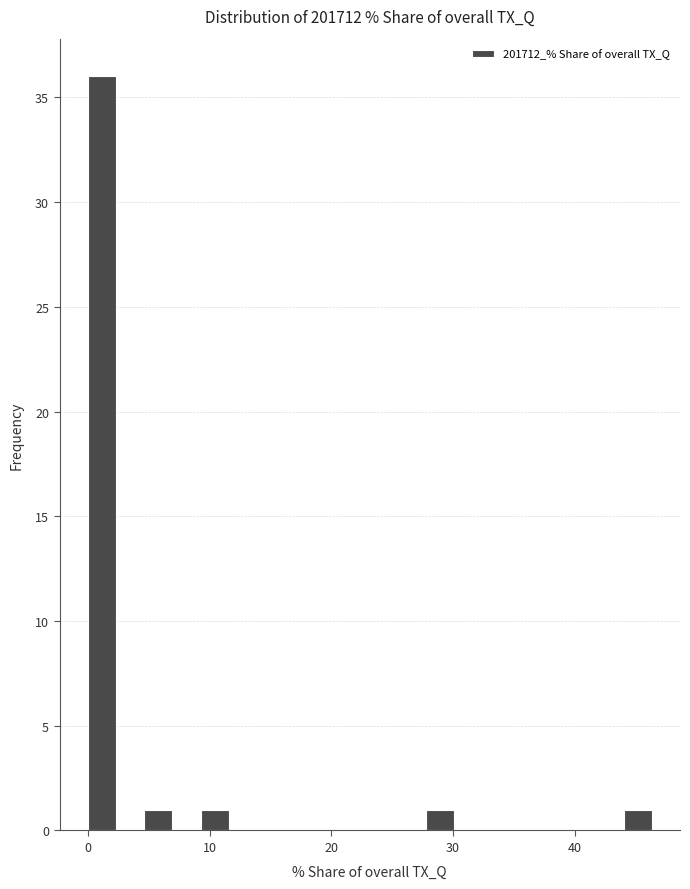

Read against the x-axis, roughly where is the centre of the tallest bar?

1